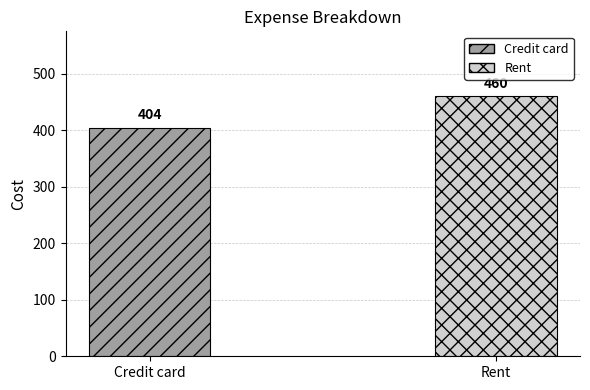

What is the label of the 1st bar from the right?

Rent